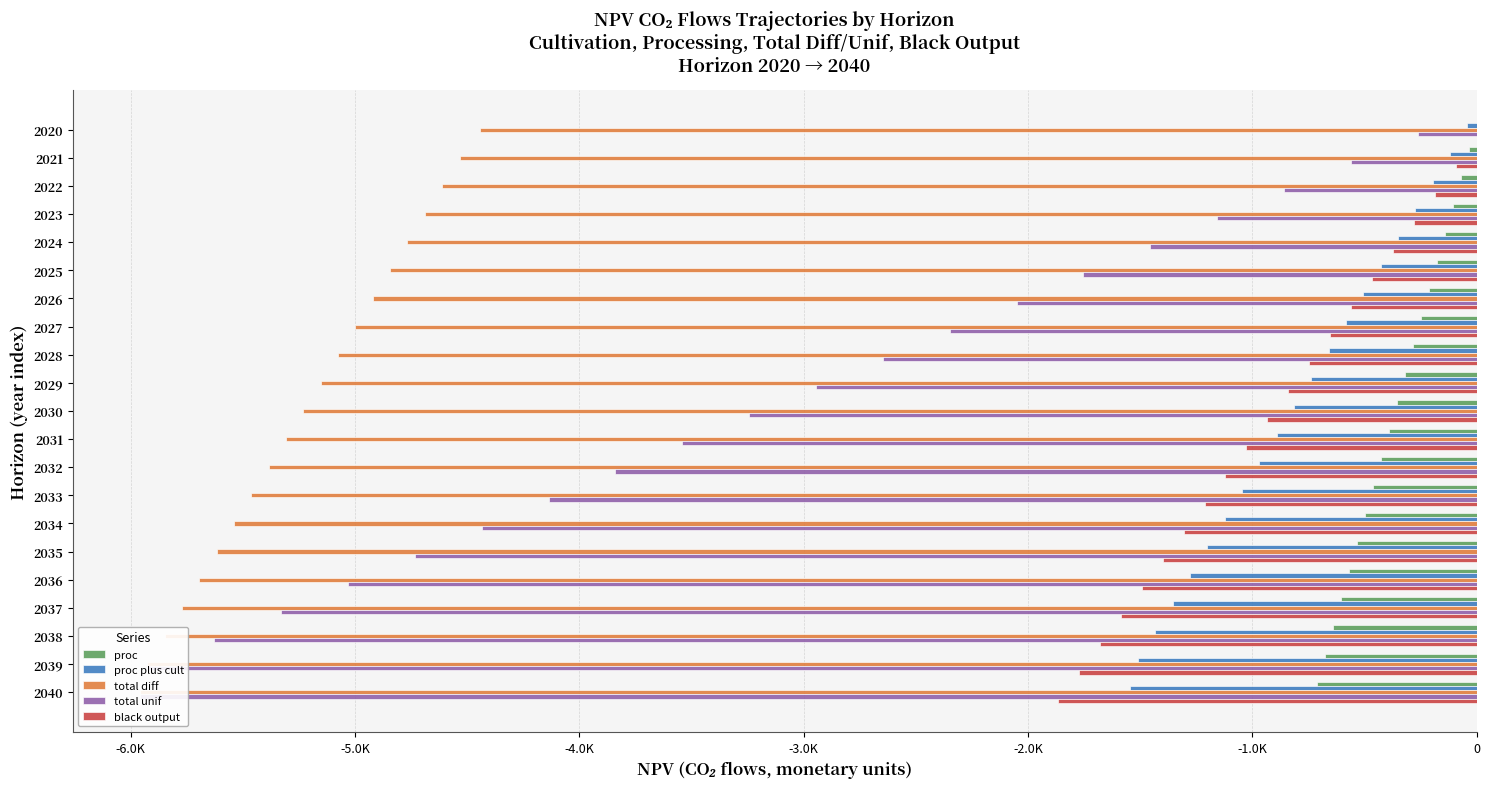

How many distinct data groups are displayed?

5